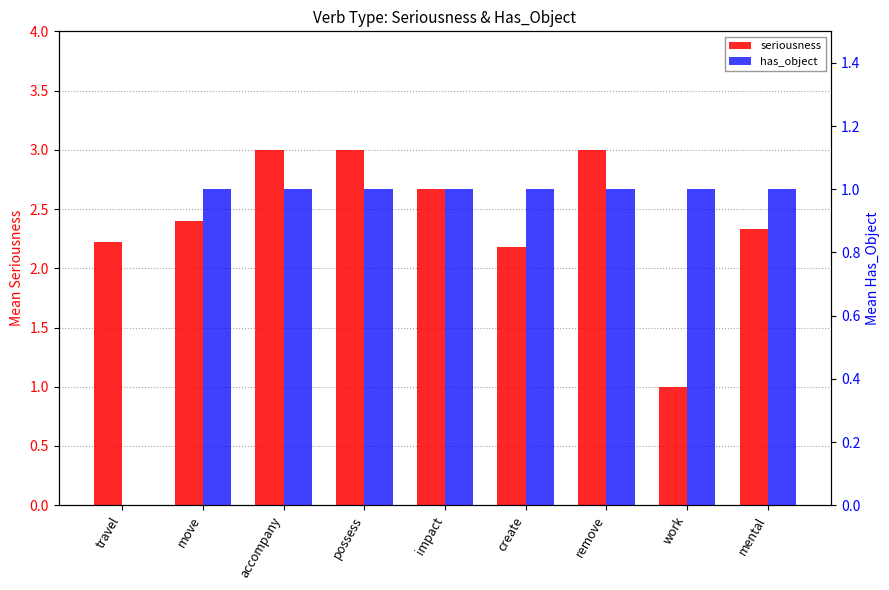

Rank the categories by seriousness value from highest to lowest.

accompany, possess, remove, impact, move, mental, travel, create, work